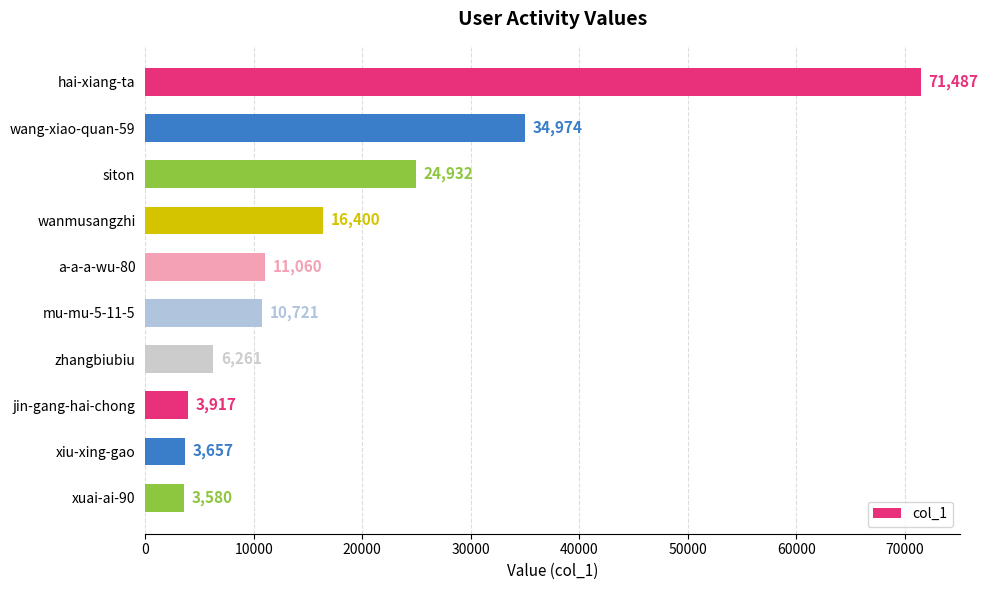

What is the value of the 4th bar from the top?

16400